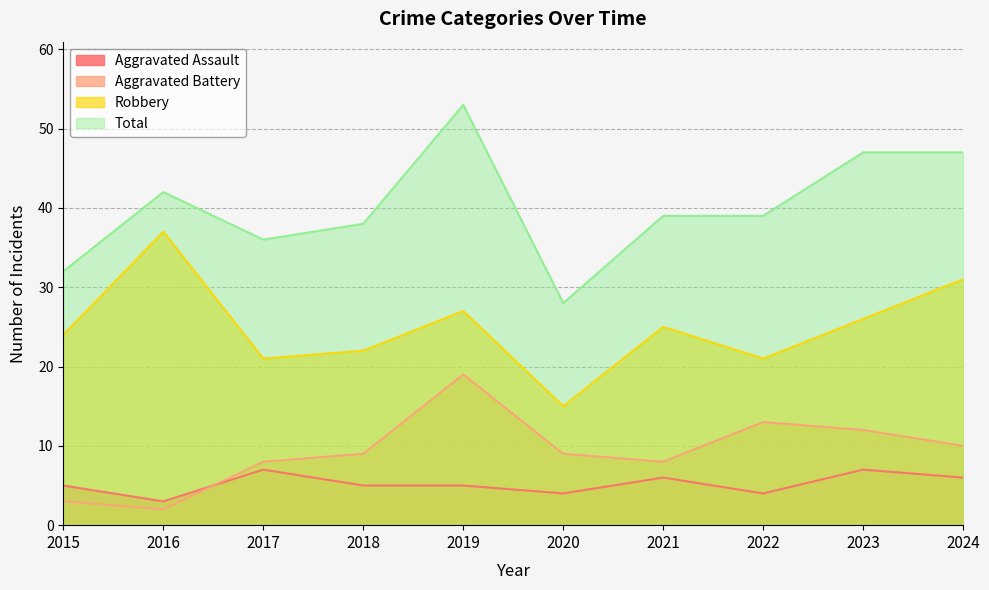

True or false: Aggravated Battery has more than 0 interior local peaks.

True